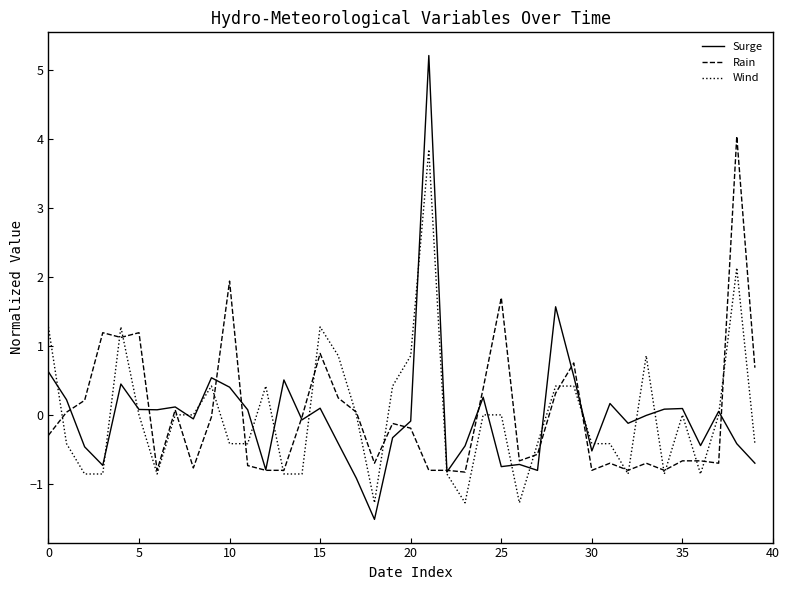

Which series has the widest spread of values?

Surge